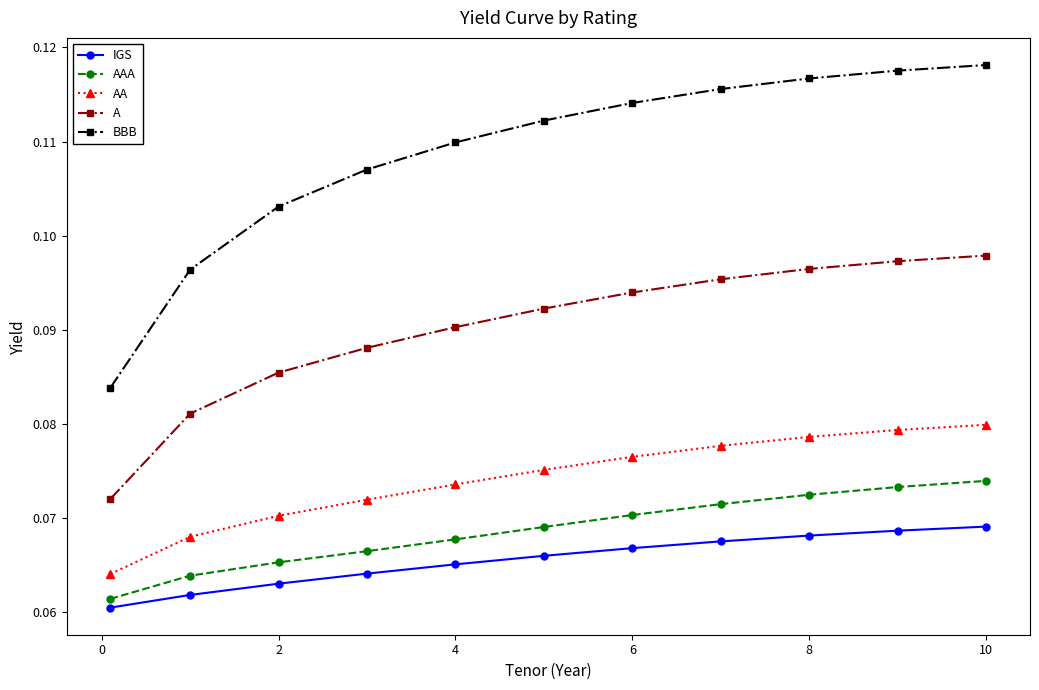

At how many categories does at least one series exceed 0?

11